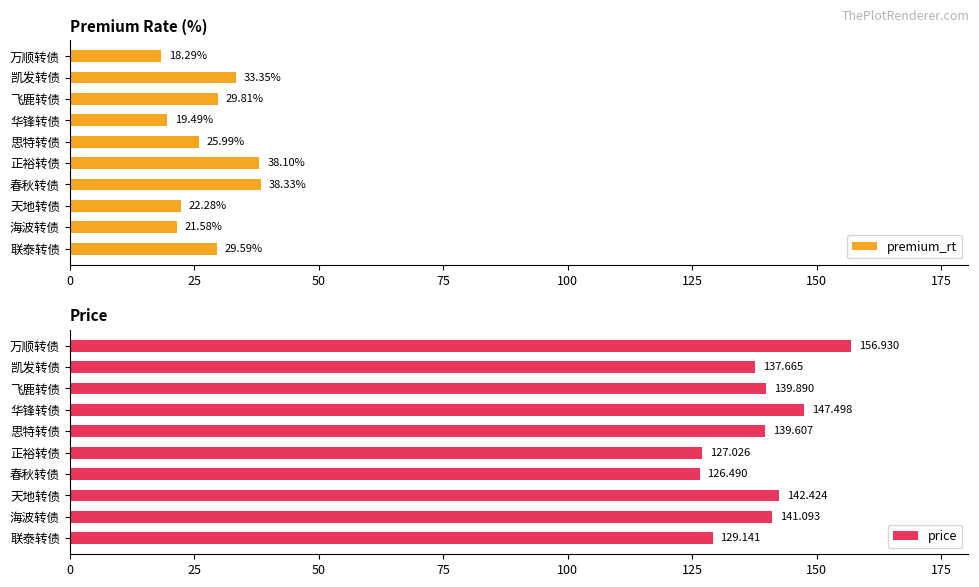

Reading left to right, transcribe all the data shown in this chart.

premium_rt: 29.6	21.6	22.3	38.3	38.1	26.0	19.5	29.8	33.4	18.3
price: 129.1	141.1	142.4	126.5	127.0	139.6	147.5	139.9	137.7	156.9